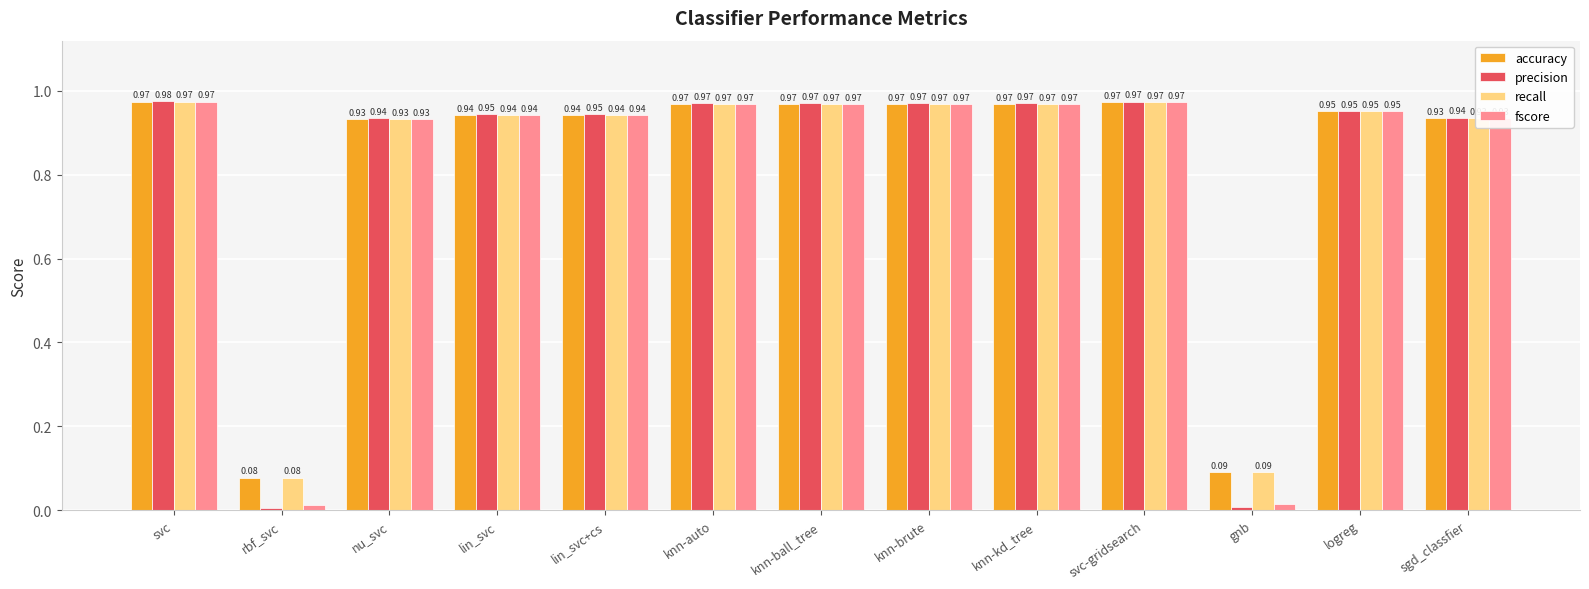

Which series has the largest range (max minus min)?

precision